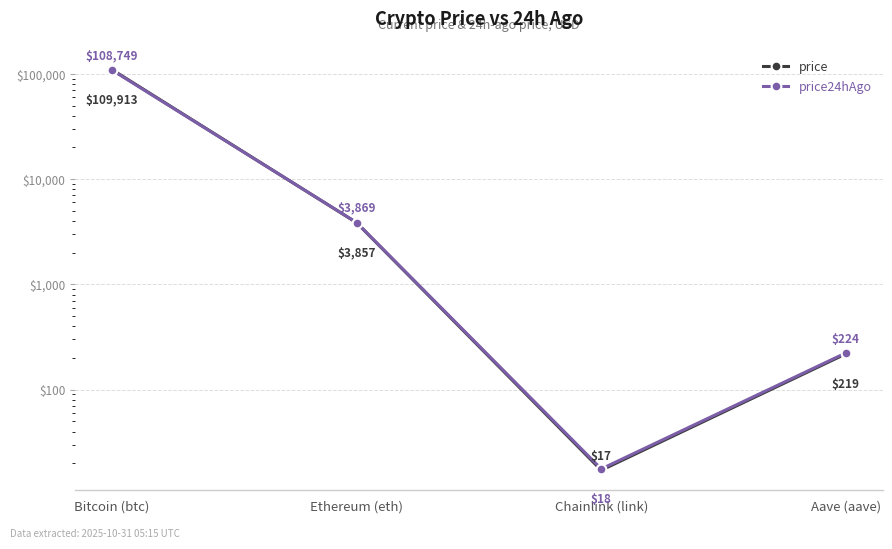

Reading left to right, extract all data points from this chart.

price: Bitcoin (btc)=109913.0	Ethereum (eth)=3857.2	Chainlink (link)=17.2	Aave (aave)=219.2
price24hAgo: Bitcoin (btc)=108749.0	Ethereum (eth)=3868.9	Chainlink (link)=17.7	Aave (aave)=223.7